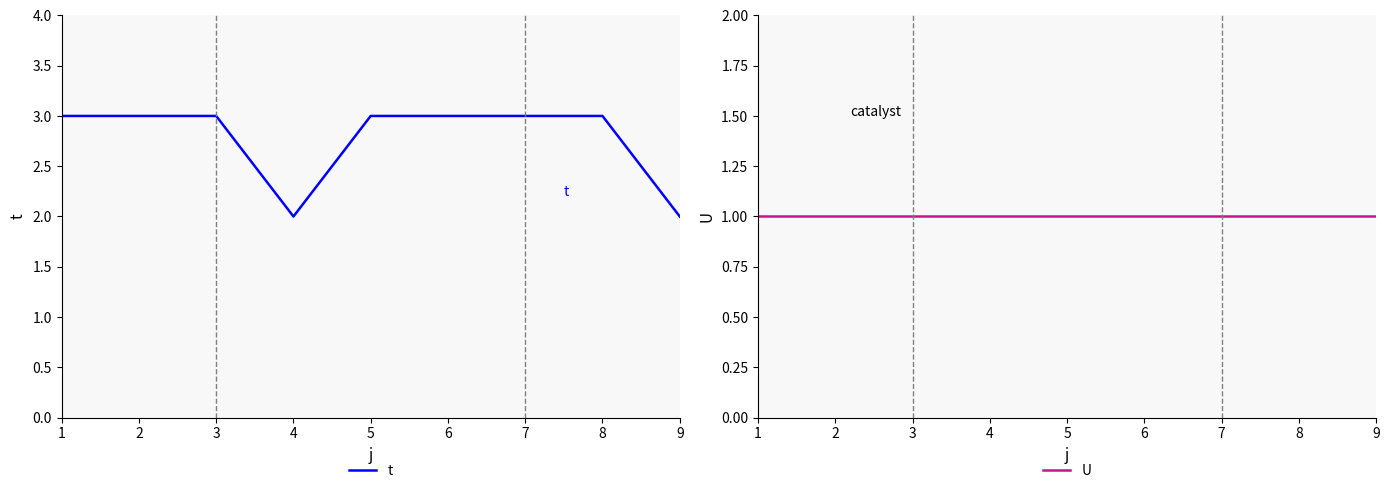

Which category has the lowest value across all series?

1